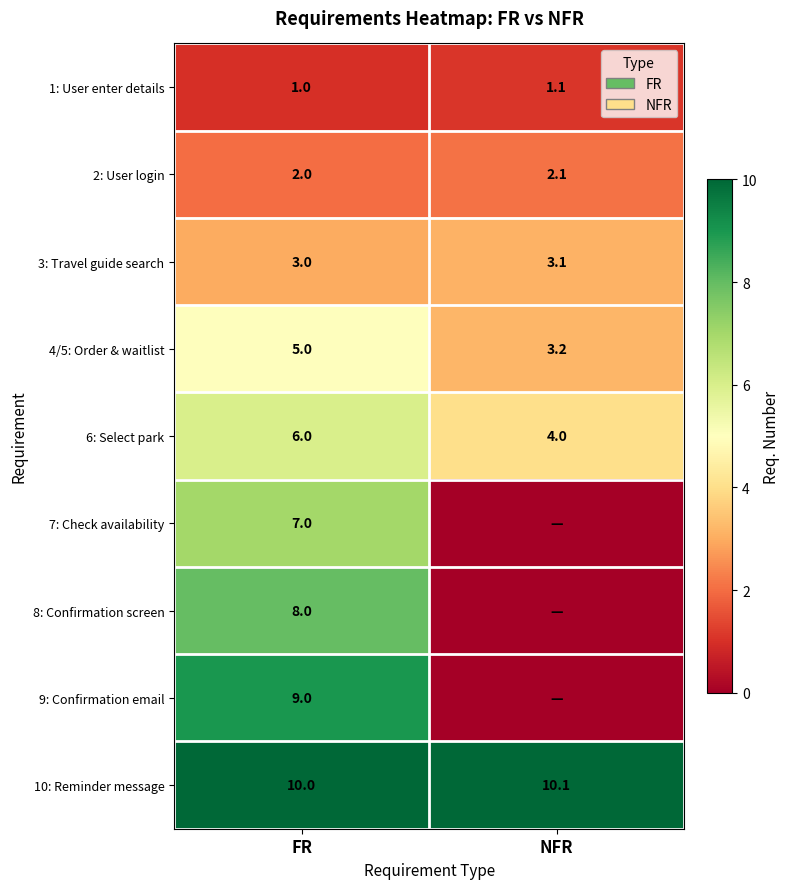

At how many categories does at least one series exceed 6?

2